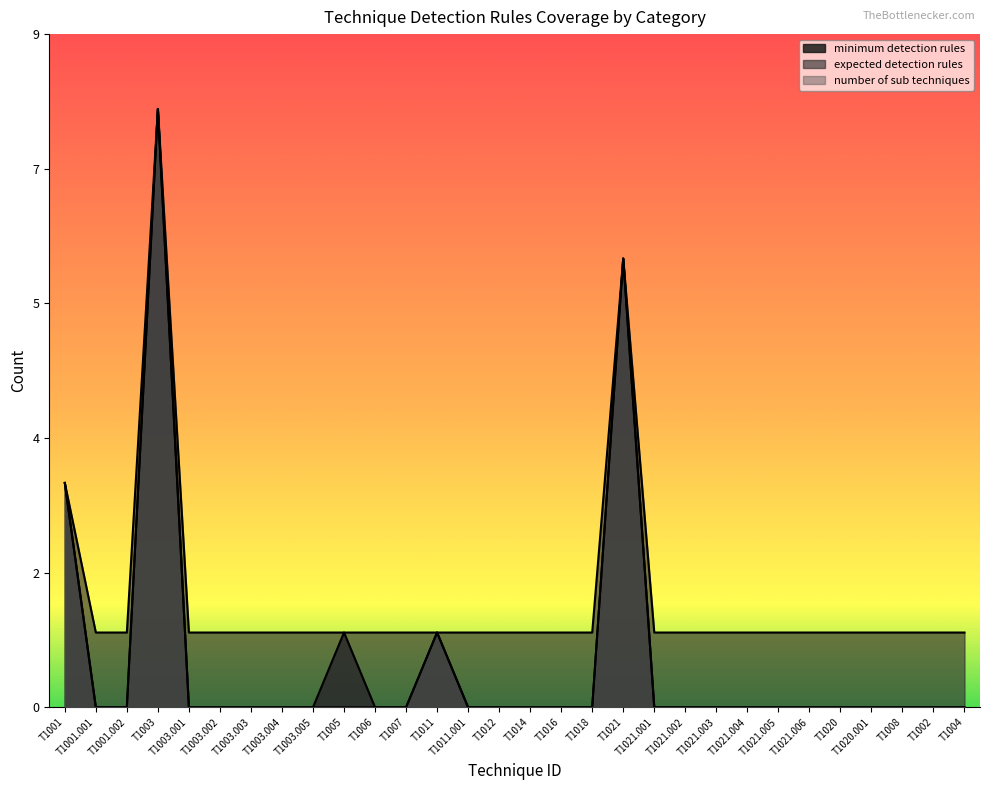

How many lines are shown in the chart?

3